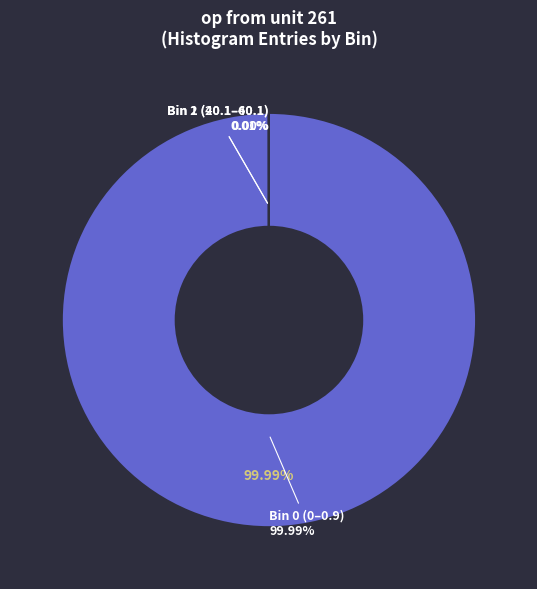

Is it true that 20.1-40.1 is 0% of the pie?

True